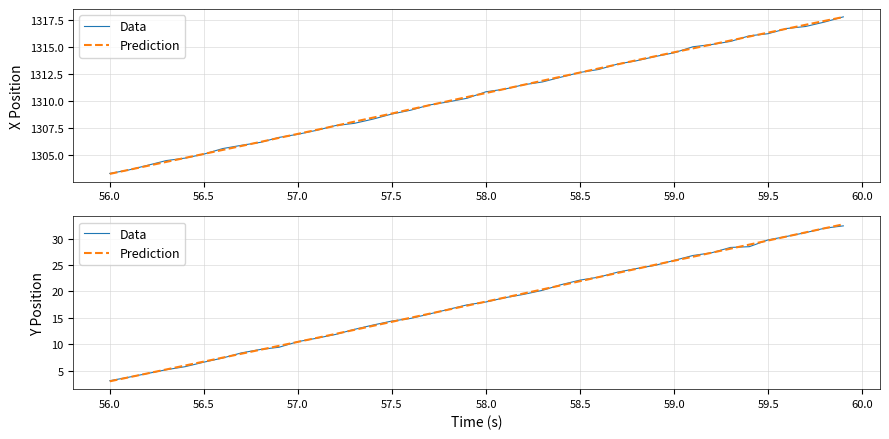

True or false: Data and Prediction intersect in this chart.

True